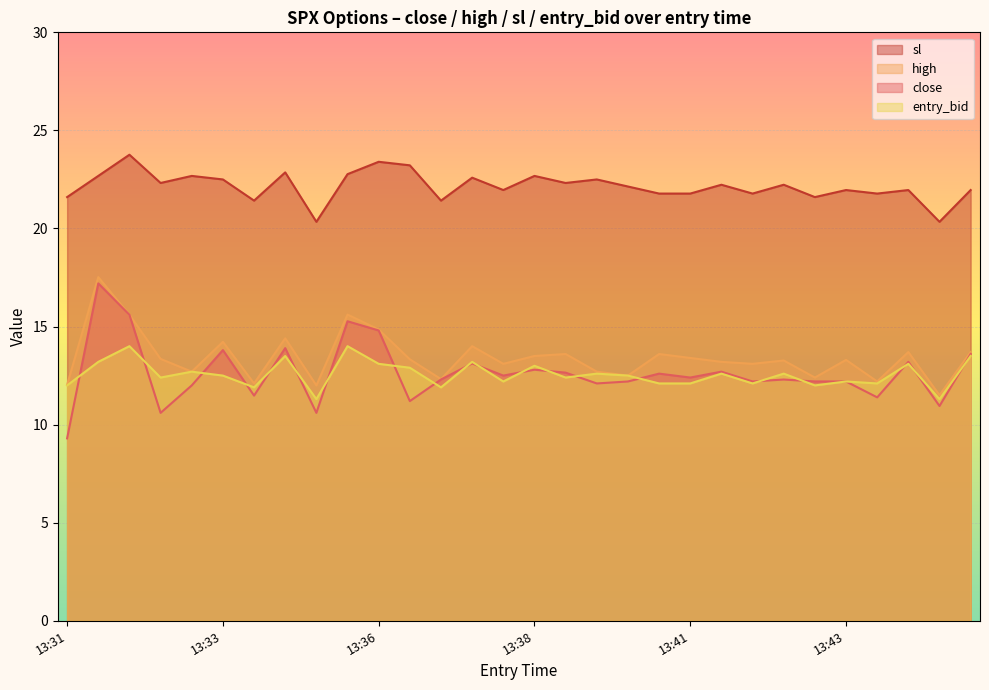

How many values in the high series exceed 13?

20